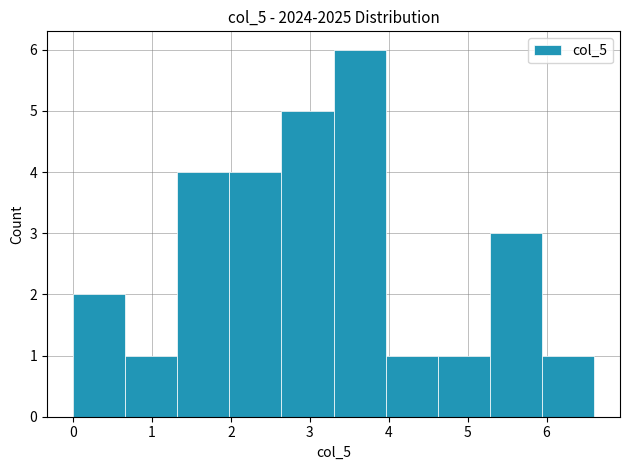

Which range on the x-axis has the tallest bar?

3.30 to 3.96